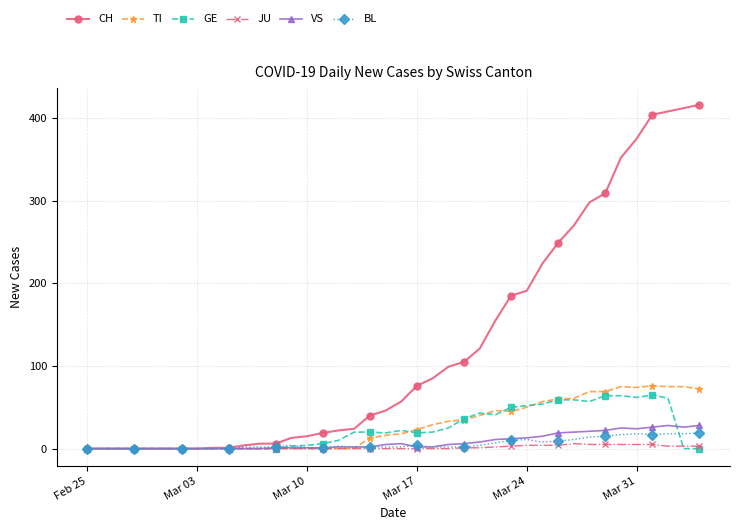

Which series has the largest total across all categories?

CH